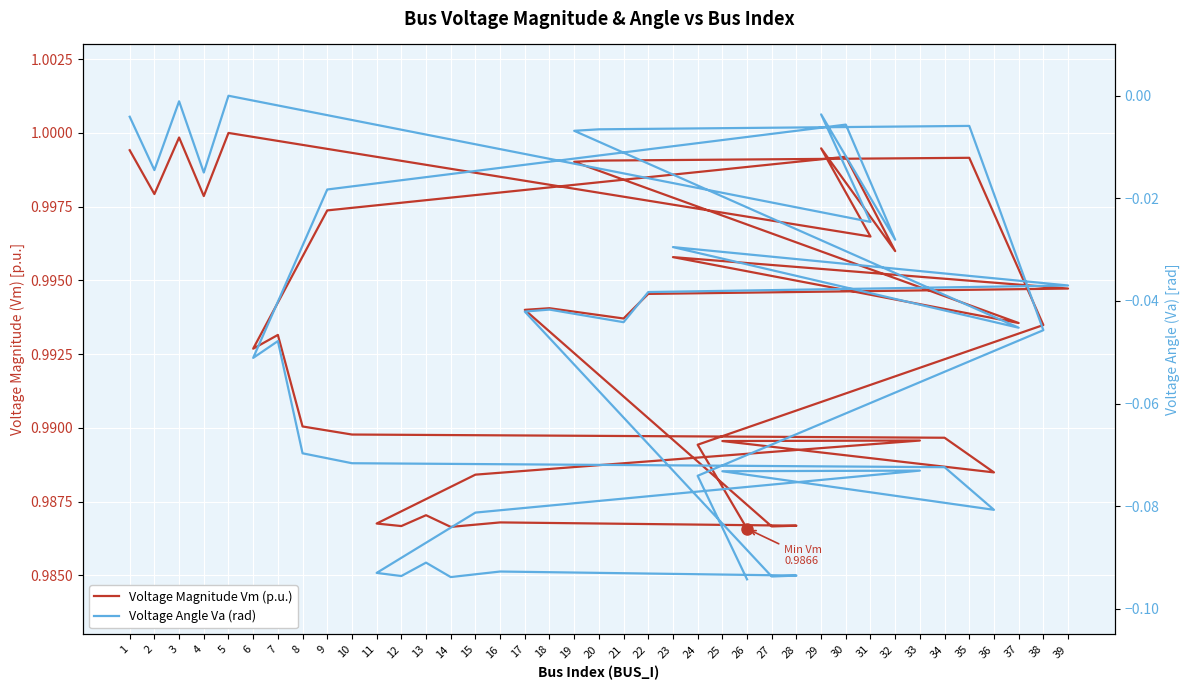

At which label is Voltage Angle Va (rad) closest to 0?

5